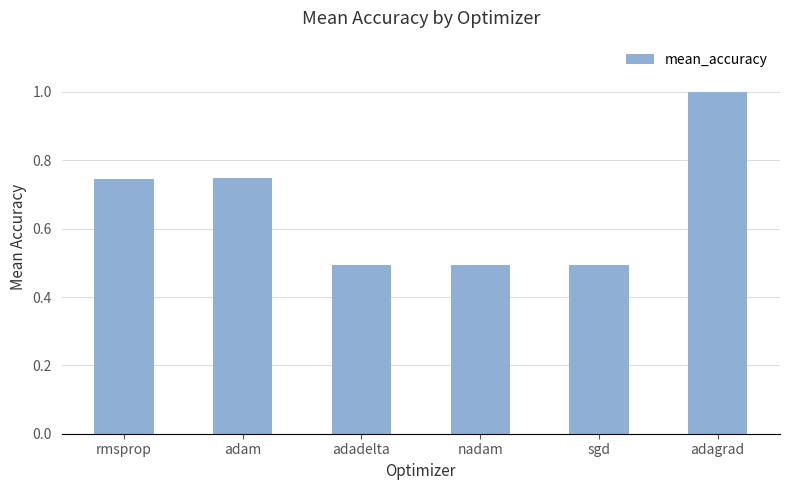

What is the label of the 3rd bar from the left?

adadelta